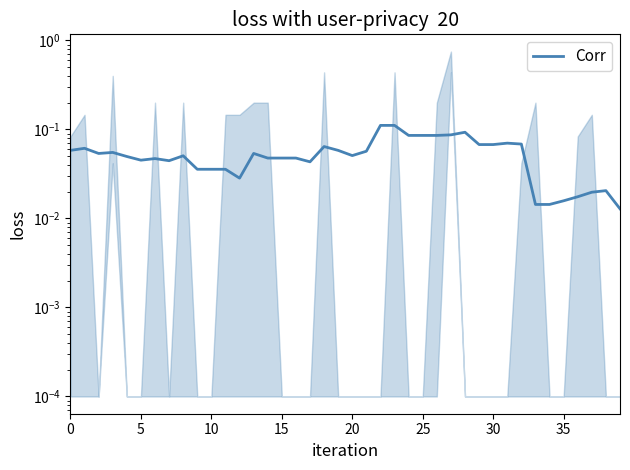

Is this an area chart (filled region under the line)?

No